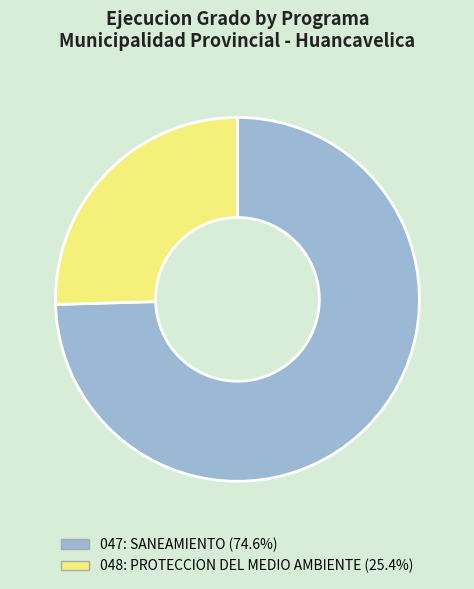

What is the smallest slice in the pie chart?

048: PROTECCION DEL MEDIO AMBIENTE